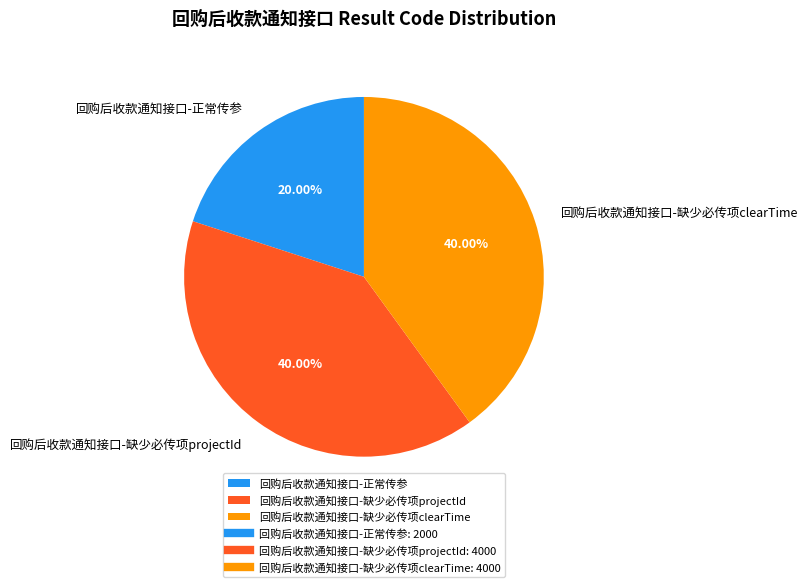

Which category has the smallest portion of the pie?

回购后收款通知接口-正常传参